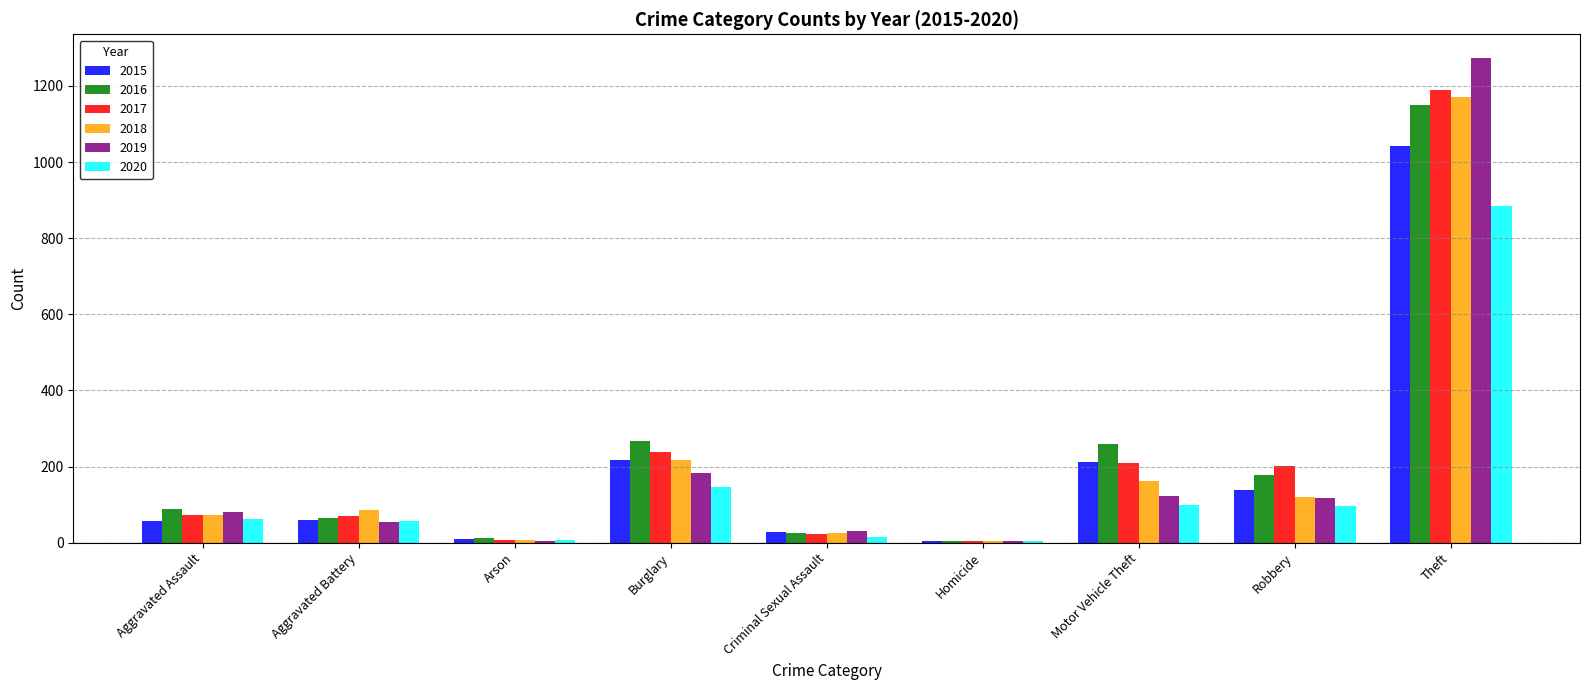

Which category has the highest value in the 2015 series?

Theft